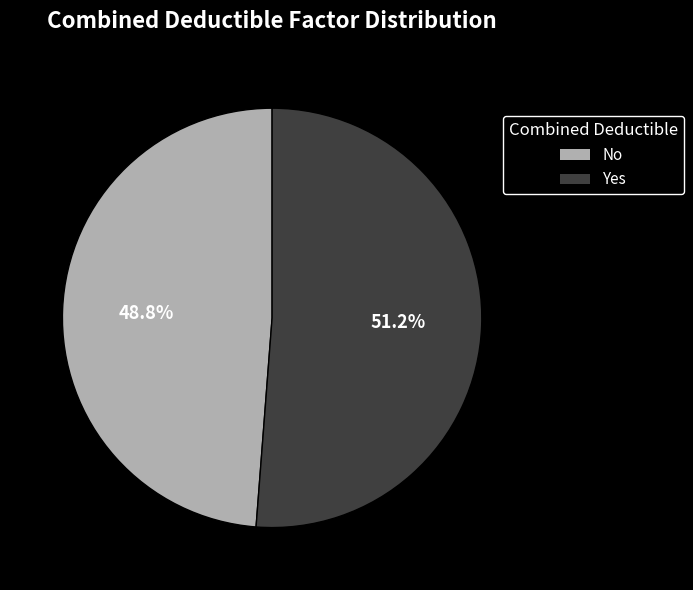

What percentage is the Yes slice, to the nearest percent?

51%